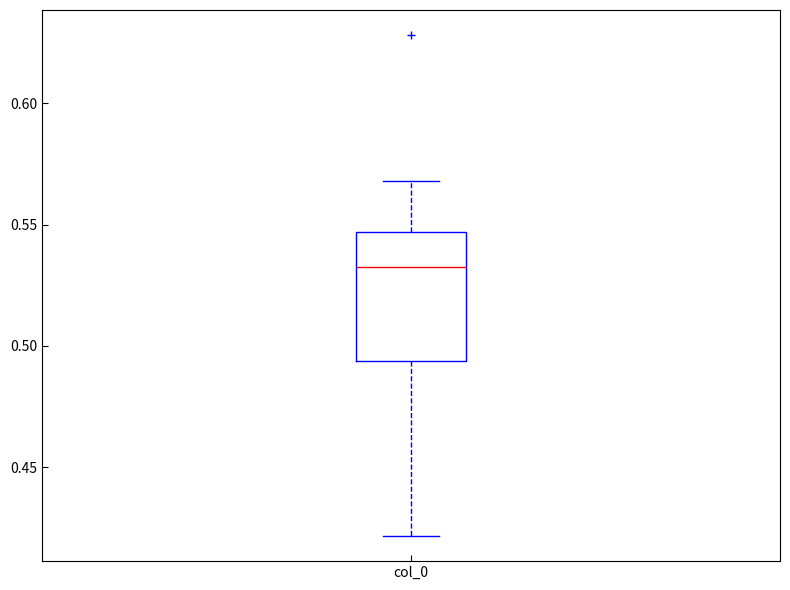

Where does the upper whisker of the box for col_0 end on the y-axis? The values are not printed on the chart, so give them approximately, as read against the axis.

0.570